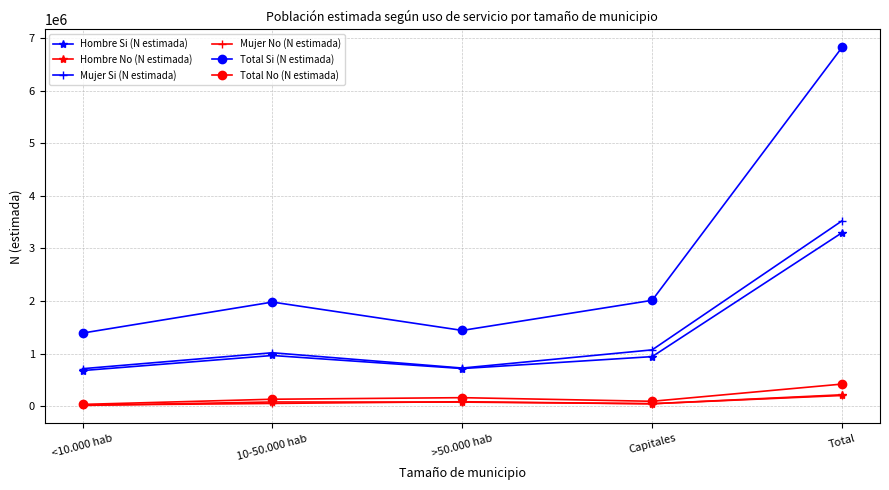

What is the maximum value for Mujer Si (N estimada)?

3524181